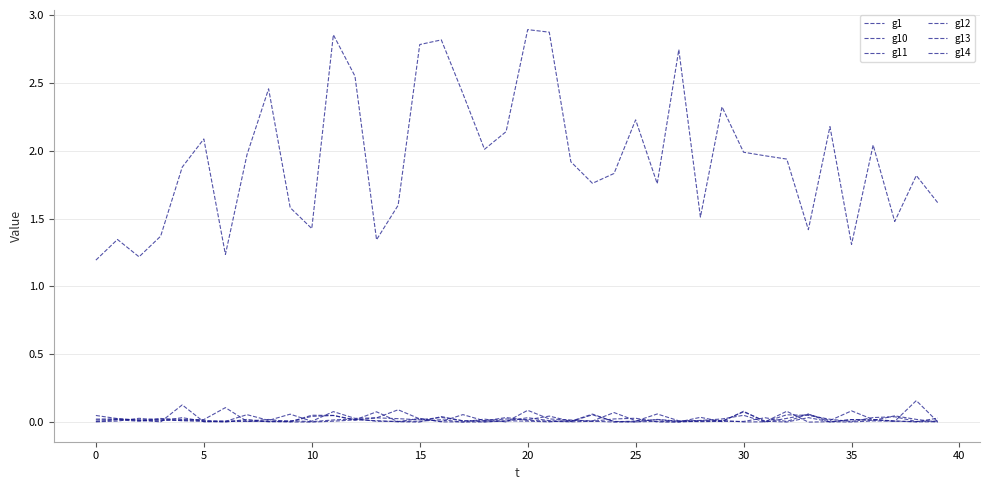

Does the chart have visible grid lines?

Yes